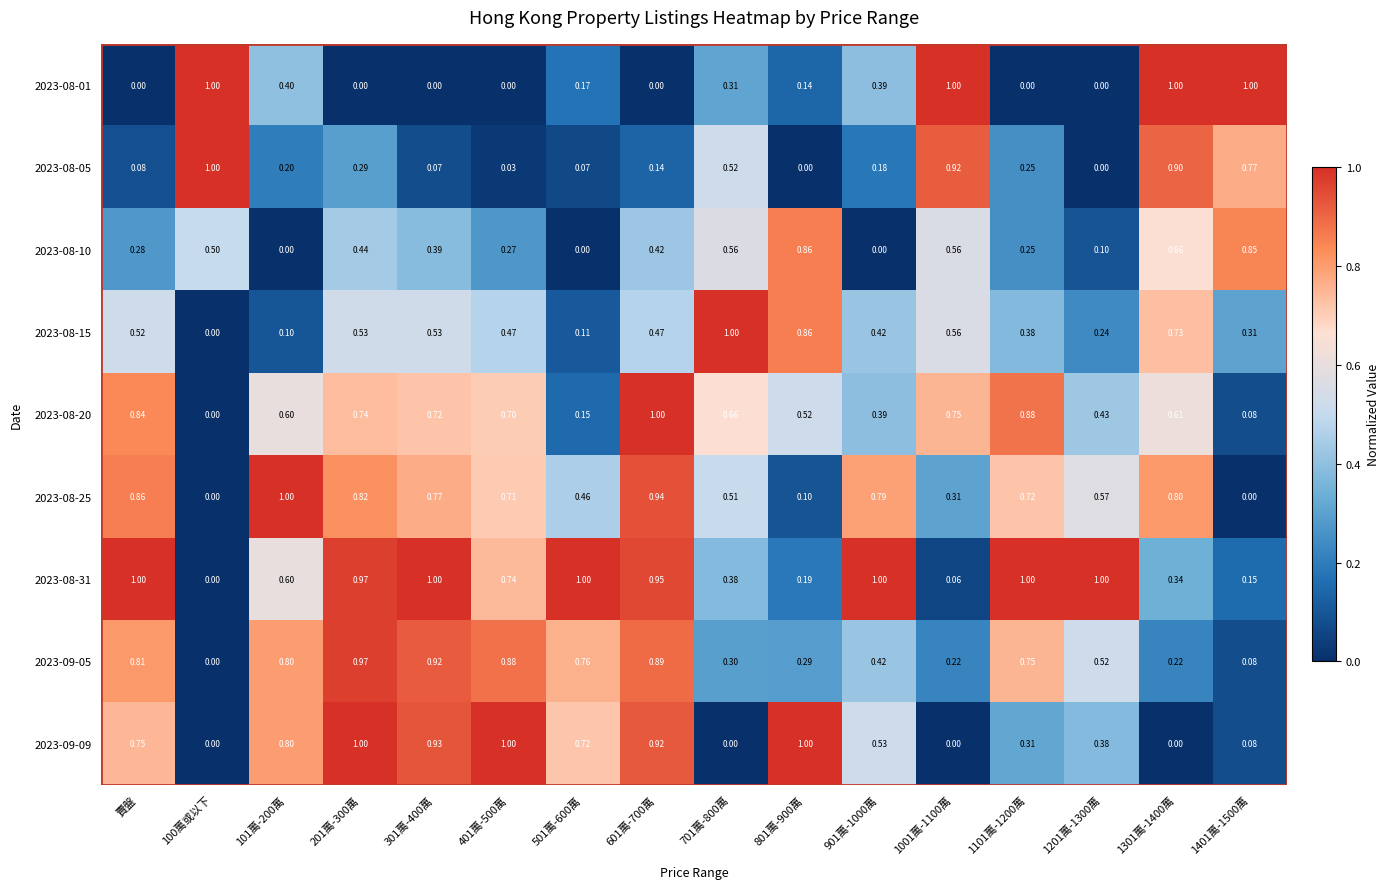

Which series has the largest total across all categories?

2023-08-31